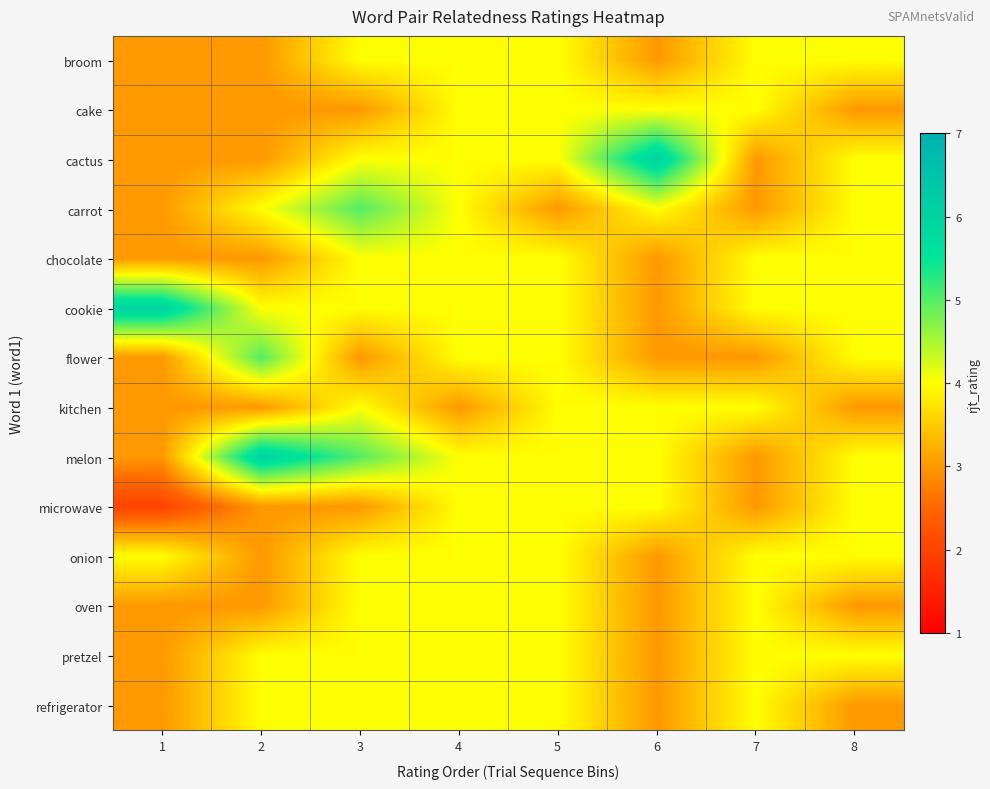

Reading left to right, what are all the values shown in this chart?

broom: 1=3	2=3	3=4	4=4	5=4	6=3	7=4	8=4
cake: 1=3	2=3	3=3	4=4	5=4	6=4	7=4	8=3
cactus: 1=3	2=3	3=4	4=4	5=4	6=6	7=3	8=4
carrot: 1=3	2=4	3=5	4=4	5=3	6=4	7=3	8=4
chocolate: 1=3	2=3	3=4	4=4	5=4	6=3	7=4	8=4
cookie: 1=6	2=4	3=4	4=4	5=4	6=3	7=4	8=4
flower: 1=3	2=5	3=3	4=4	5=4	6=3	7=3	8=4
kitchen: 1=3	2=3	3=4	4=3	5=4	6=4	7=4	8=3
melon: 1=3	2=6	3=5	4=4	5=4	6=4	7=3	8=4
microwave: 1=2	2=3	3=3	4=4	5=4	6=4	7=3	8=4
onion: 1=4	2=3	3=4	4=4	5=4	6=3	7=4	8=4
oven: 1=3	2=3	3=4	4=4	5=4	6=3	7=4	8=3
pretzel: 1=3	2=4	3=4	4=4	5=4	6=3	7=4	8=4
refrigerator: 1=3	2=4	3=4	4=4	5=4	6=3	7=4	8=3